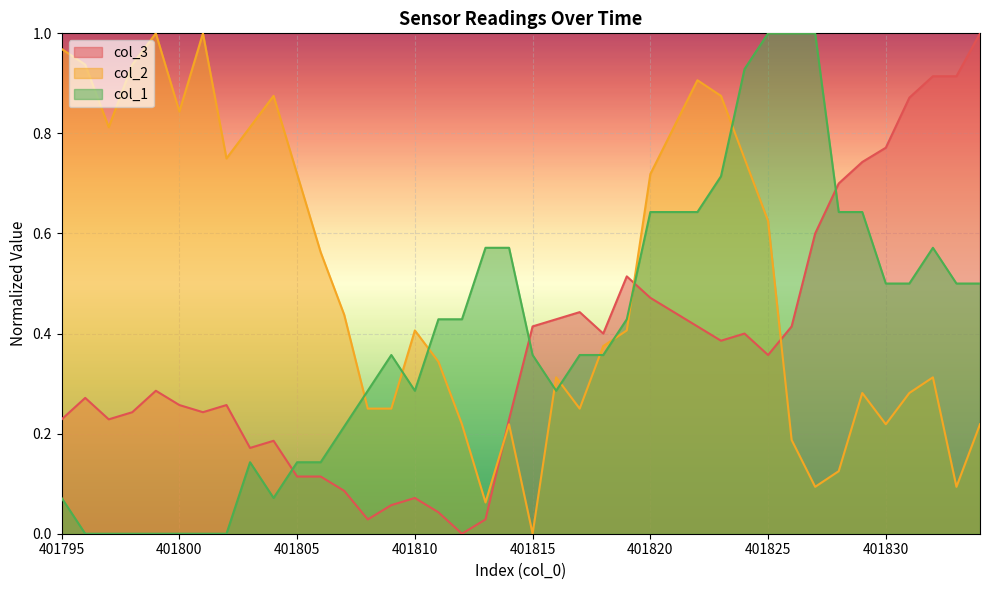

What is the highest value of the col_3 series?

1.0